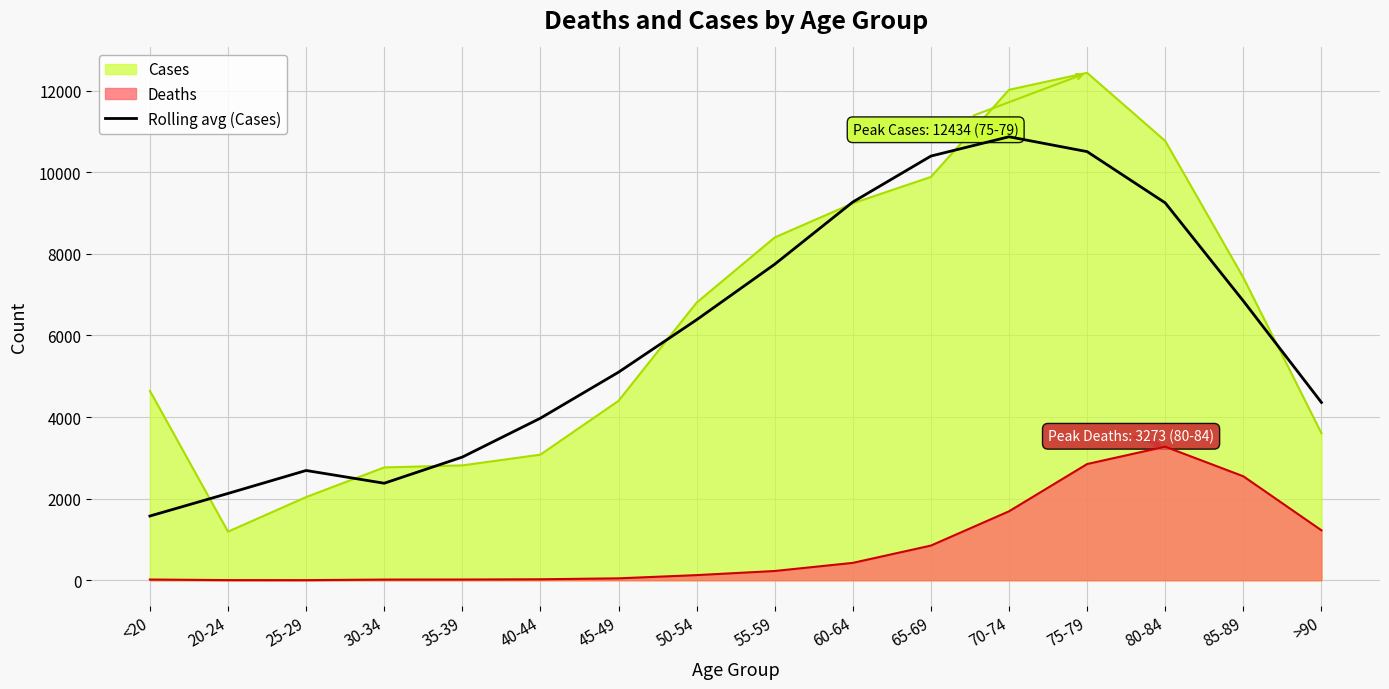

How many points are higher than both their immediate neighbors (excluding endpoints)?

2